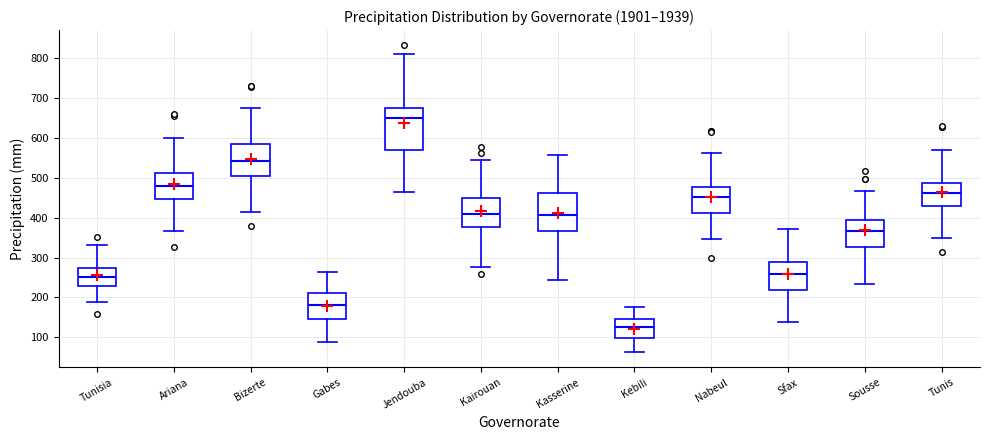

Where does the lower whisker of the box for Bizerte end on the y-axis? The values are not printed on the chart, so give them approximately, as read against the axis.

410